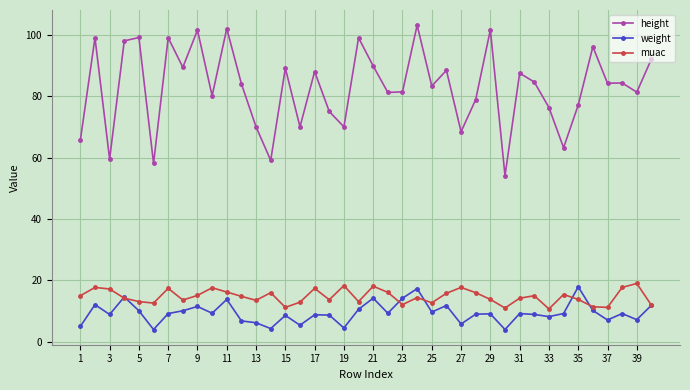

What is the difference between the maximum and second lowest values in the height series?

45.0